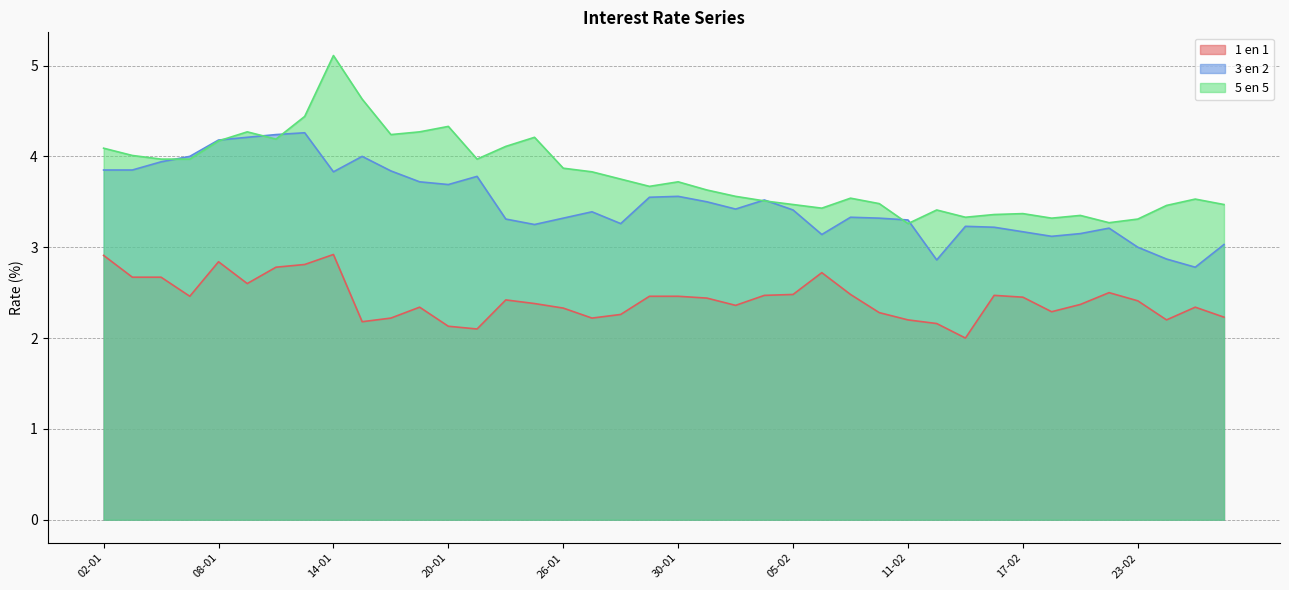

How many interior local peaks does the 3 en 2 series have?

9